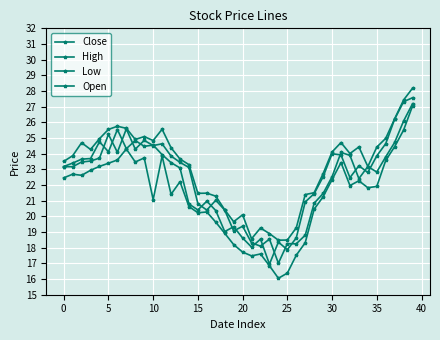

How many interior local valleys does the Low series have?

9